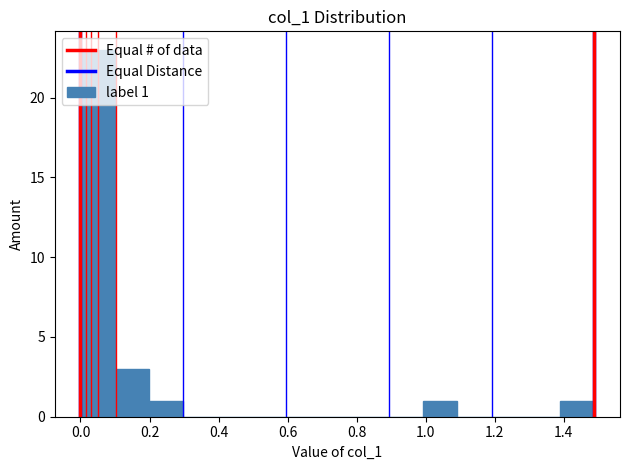

Over which range of the x-axis is the bar tallest?

0.00 to 0.10